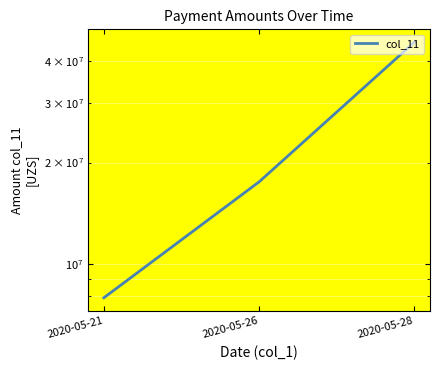

Between 2020-05-28 and 2020-05-21, which is larger?

2020-05-28